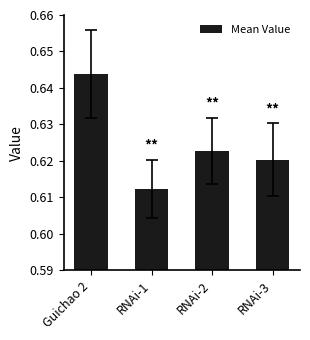

How many bars are there in total?

4